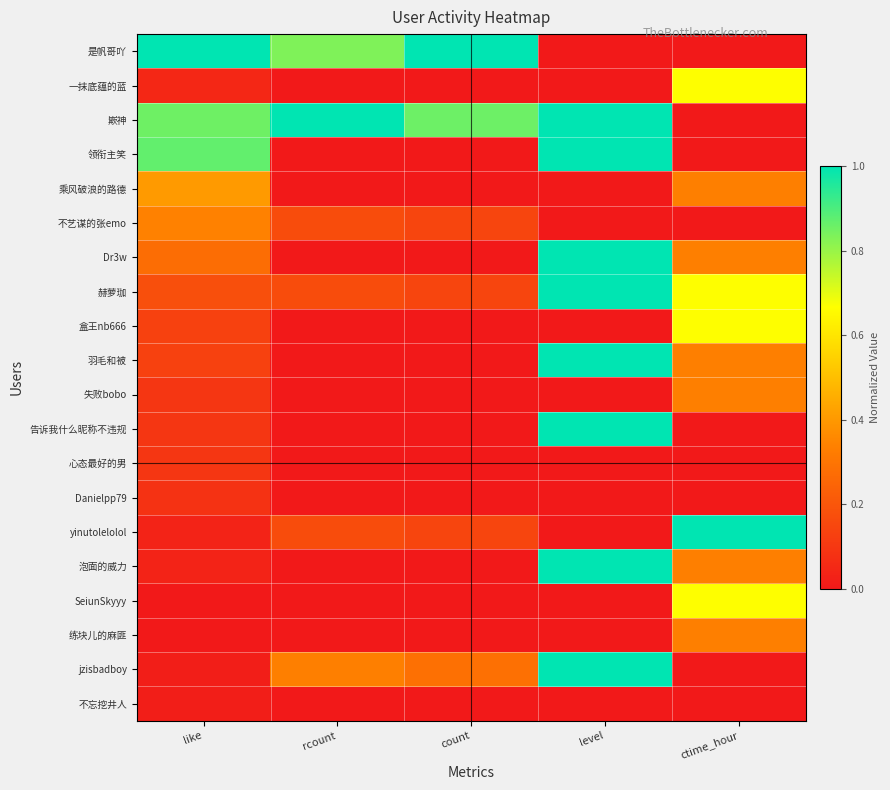

Reading left to right, what are all the values shown in this chart?

是帆哥吖: like=1.0	rcount=0.8	count=1.0	level=0.0	ctime_hour=0.0
一抹底蕴的蓝: like=0.0	rcount=0.0	count=0.0	level=0.0	ctime_hour=0.7
㠌神: like=0.9	rcount=1.0	count=0.9	level=1.0	ctime_hour=0.0
领衔主笑: like=0.9	rcount=0.0	count=0.0	level=1.0	ctime_hour=0.0
乘风破浪的路德: like=0.4	rcount=0.0	count=0.0	level=0.0	ctime_hour=0.3
不艺谋的张emo: like=0.3	rcount=0.2	count=0.1	level=0.0	ctime_hour=0.0
Dr3w: like=0.3	rcount=0.0	count=0.0	level=1.0	ctime_hour=0.3
赫萝珈: like=0.2	rcount=0.2	count=0.1	level=1.0	ctime_hour=0.7
盒王nb666: like=0.1	rcount=0.0	count=0.0	level=0.0	ctime_hour=0.7
羽毛和被: like=0.1	rcount=0.0	count=0.0	level=1.0	ctime_hour=0.3
失败bobo: like=0.1	rcount=0.0	count=0.0	level=0.0	ctime_hour=0.3
告诉我什么昵称不违规: like=0.1	rcount=0.0	count=0.0	level=1.0	ctime_hour=0.0
心态最好的男: like=0.1	rcount=0.0	count=0.0	level=0.0	ctime_hour=0.0
Danielpp79: like=0.1	rcount=0.0	count=0.0	level=0.0	ctime_hour=0.0
yinutolelolol: like=0.0	rcount=0.2	count=0.1	level=0.0	ctime_hour=1.0
泡面的威力: like=0.0	rcount=0.0	count=0.0	level=1.0	ctime_hour=0.3
SeiunSkyyy: like=0.0	rcount=0.0	count=0.0	level=0.0	ctime_hour=0.7
练块儿的麻匪: like=0.0	rcount=0.0	count=0.0	level=0.0	ctime_hour=0.3
jzisbadboy: like=0.0	rcount=0.3	count=0.3	level=1.0	ctime_hour=0.0
不忘挖井人: like=0.0	rcount=0.0	count=0.0	level=0.0	ctime_hour=0.0